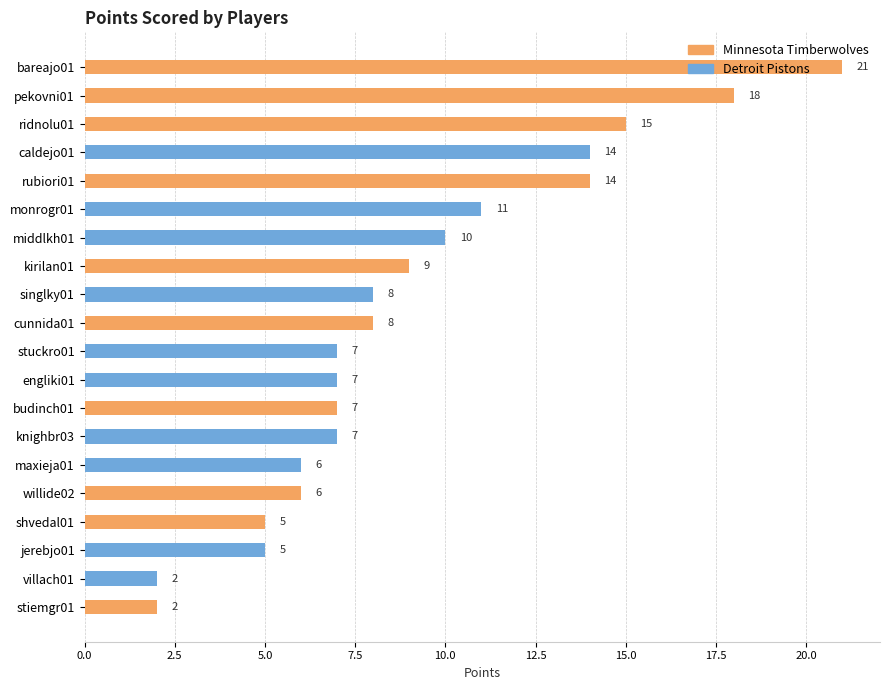

Is it true that Detroit Pistons equals -4 at shvedal01?

False